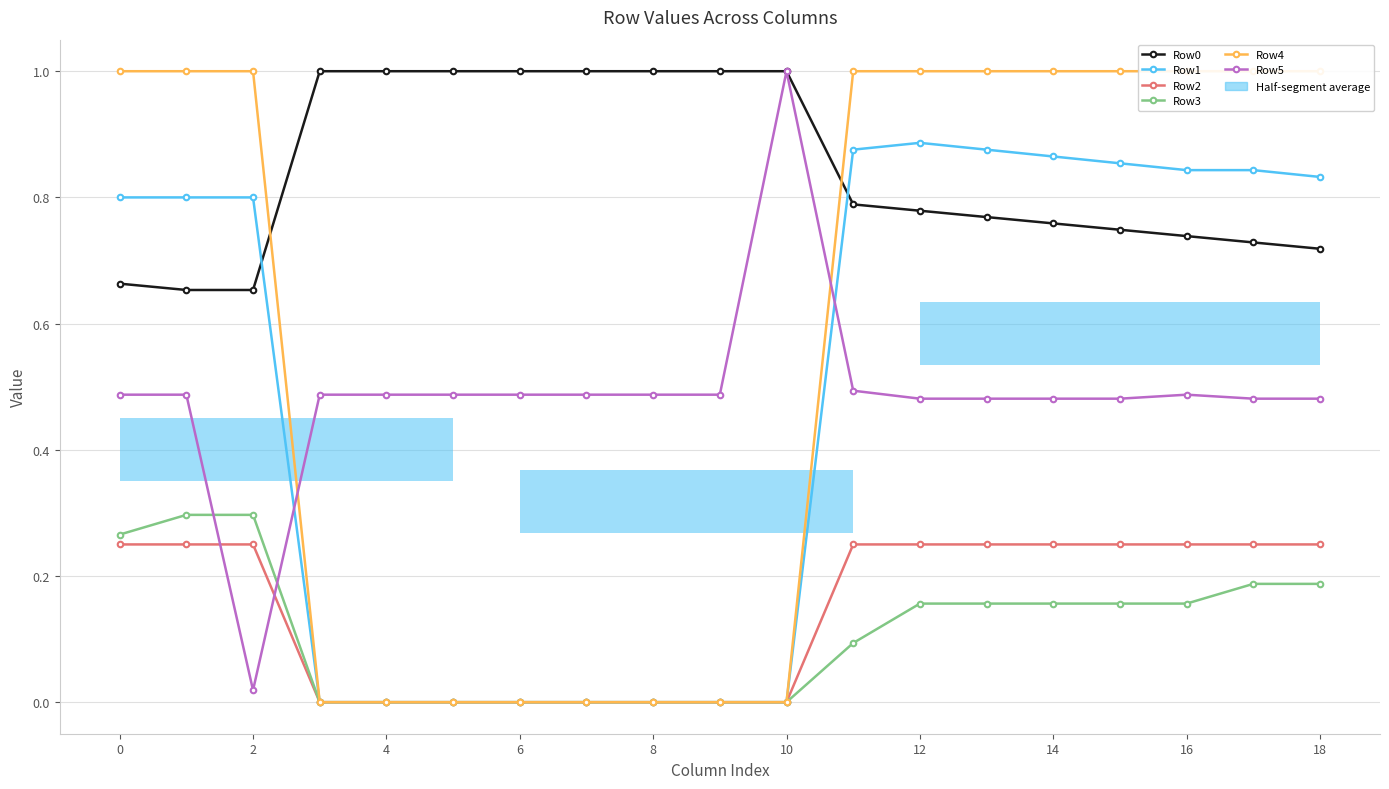

What is the total value across all series at 4?

1.5